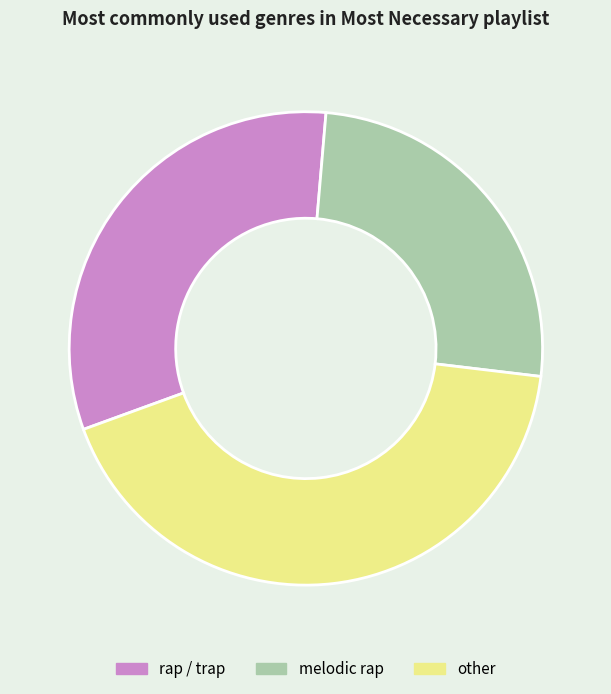

Do melodic rap and other together represent more than half of the pie?

Yes